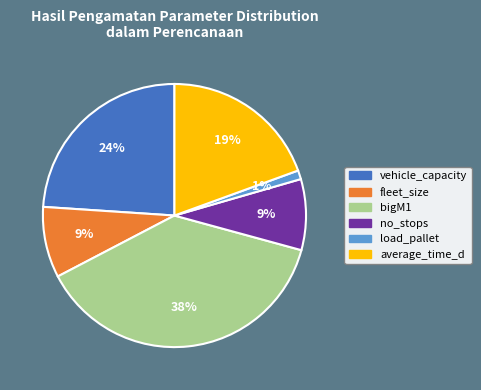

Which category has the smallest portion of the pie?

load_pallet